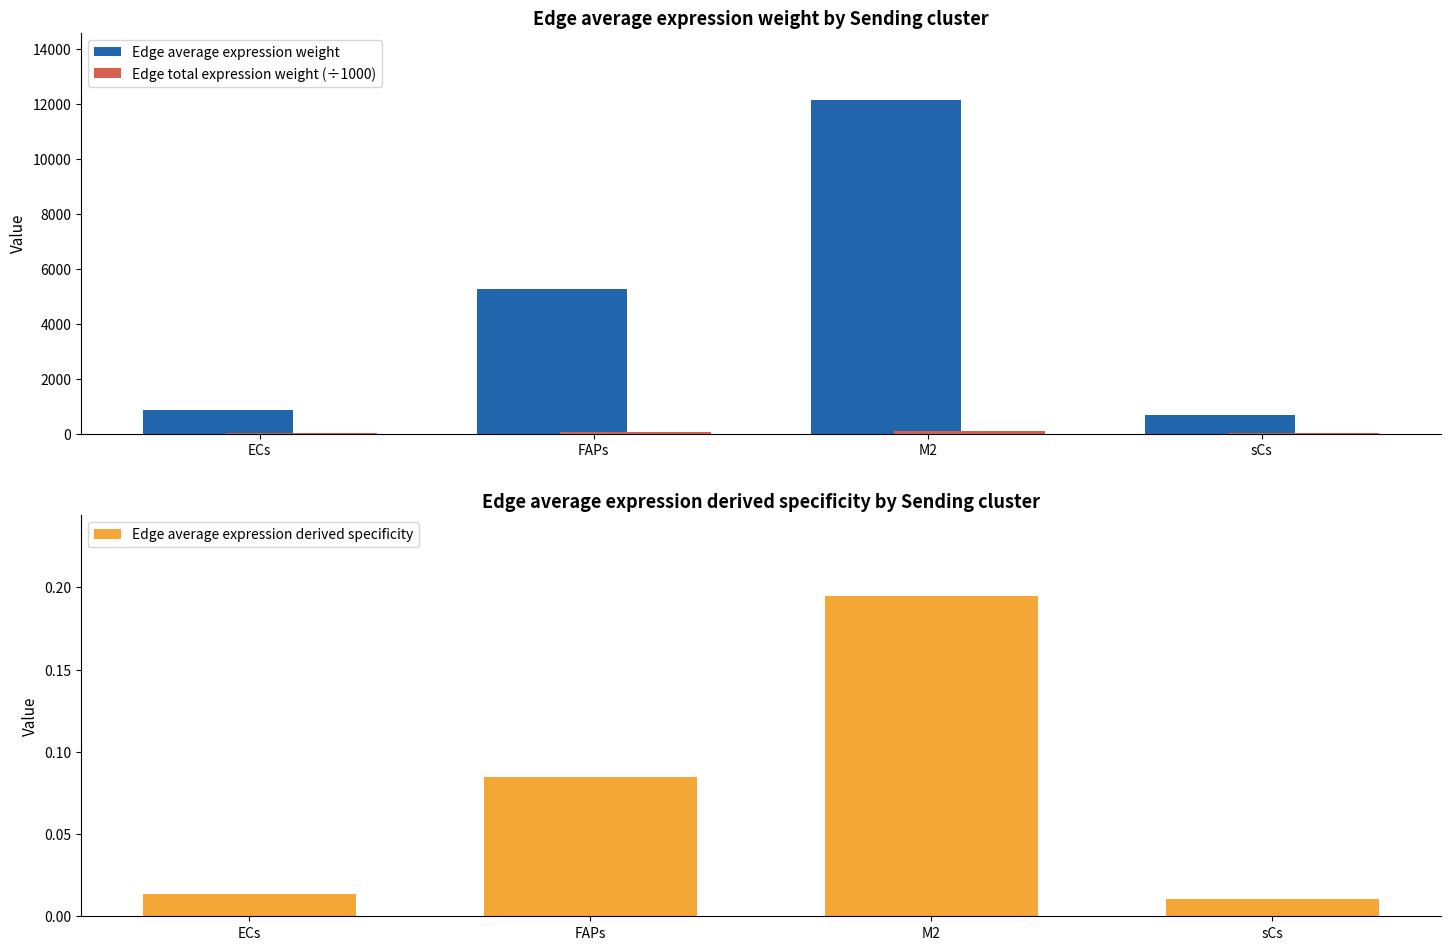

Reading left to right, extract all data points from this chart.

Edge average expression weight: 846.3	5262.0	12147.3	662.1
Edge total expression weight (÷1000): 7.6	47.4	109.3	6.0
Edge average expression derived specificity: 0.0	0.1	0.2	0.0